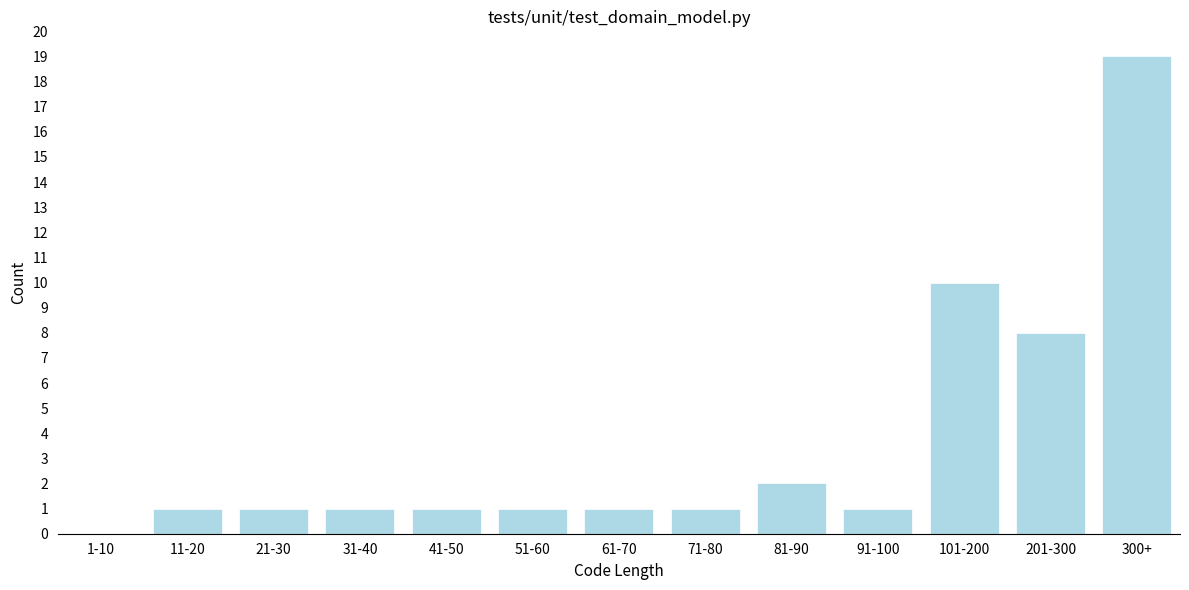

Reading left to right, list all the values displayed in this chart.

1-10=0	11-20=1	21-30=1	31-40=1	41-50=1	51-60=1	61-70=1	71-80=1	81-90=2	91-100=1	101-200=10	201-300=8	300+=19